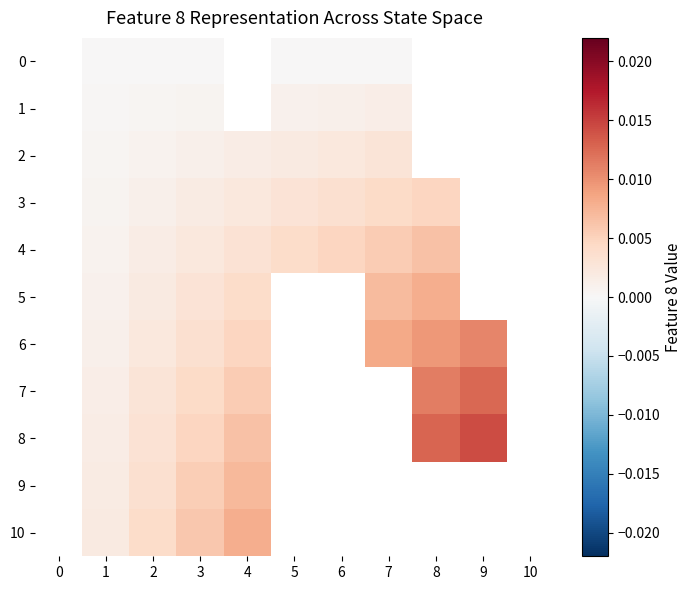

Between 5 and 2, which is larger?

5